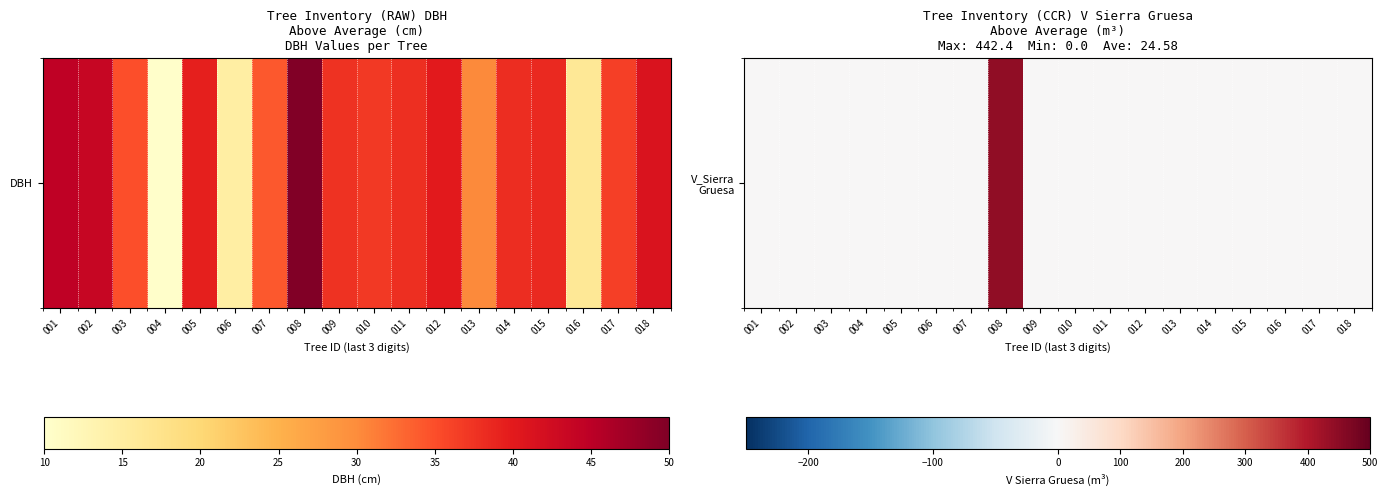

Rank the categories by value from highest to lowest.

008, 001, 002, 003, 004, 005, 006, 007, 009, 010, 011, 012, 013, 014, 015, 016, 017, 018